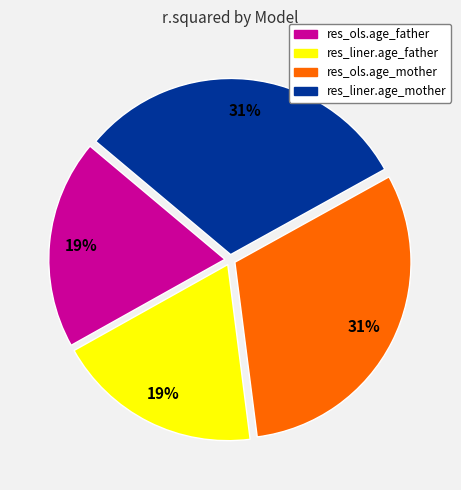

Between res_ols.age_mother and res_ols.age_father, which is larger?

res_ols.age_mother